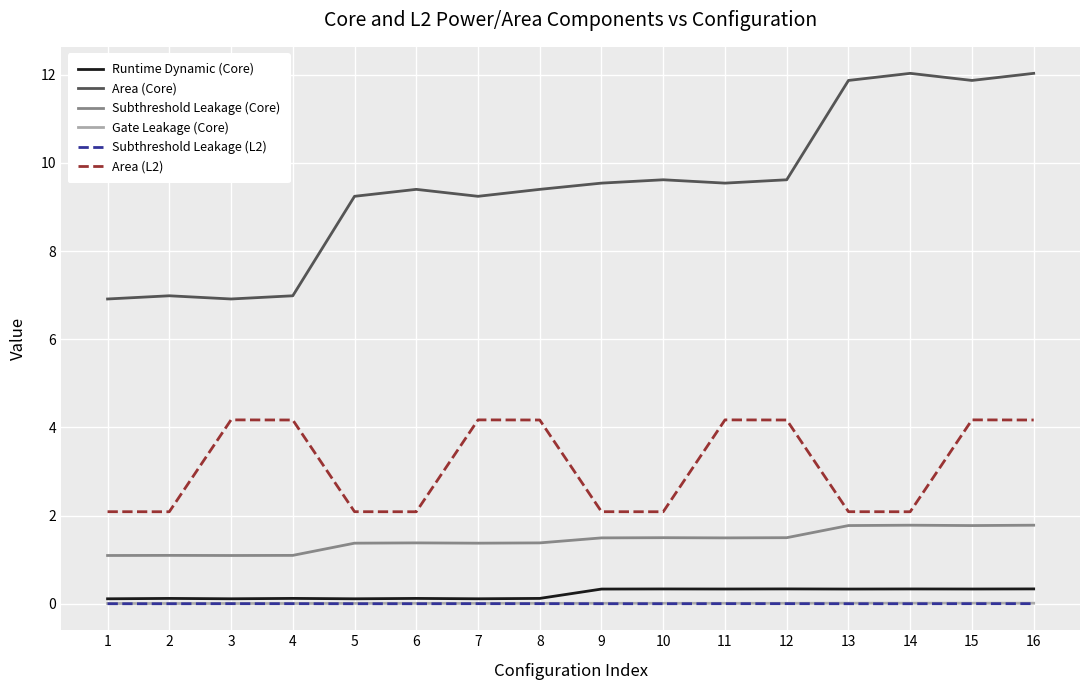

True or false: Runtime Dynamic (Core) and Area (L2) intersect in this chart.

False